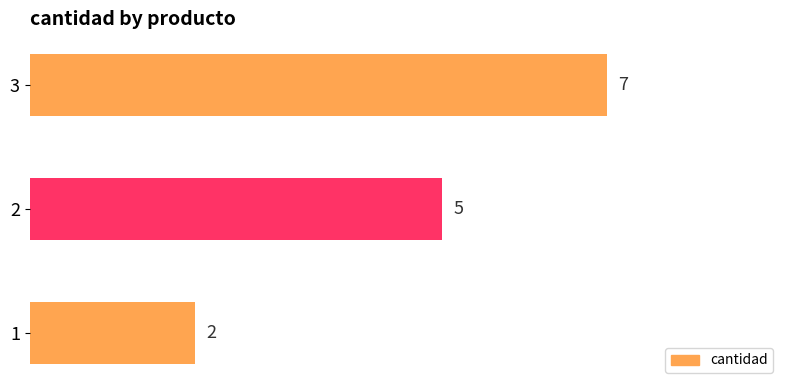

How many data points are less than 5?

1